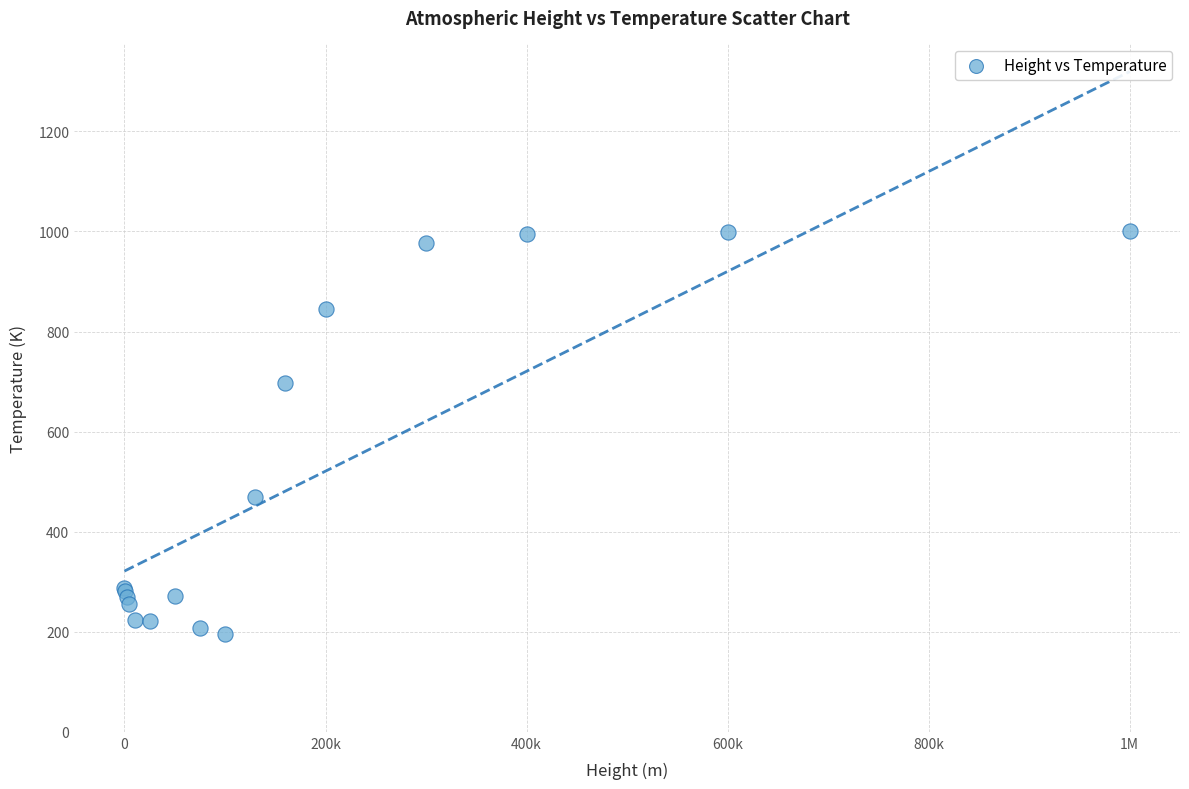

What Y value in the scatter plot is closest to 597?

696.3